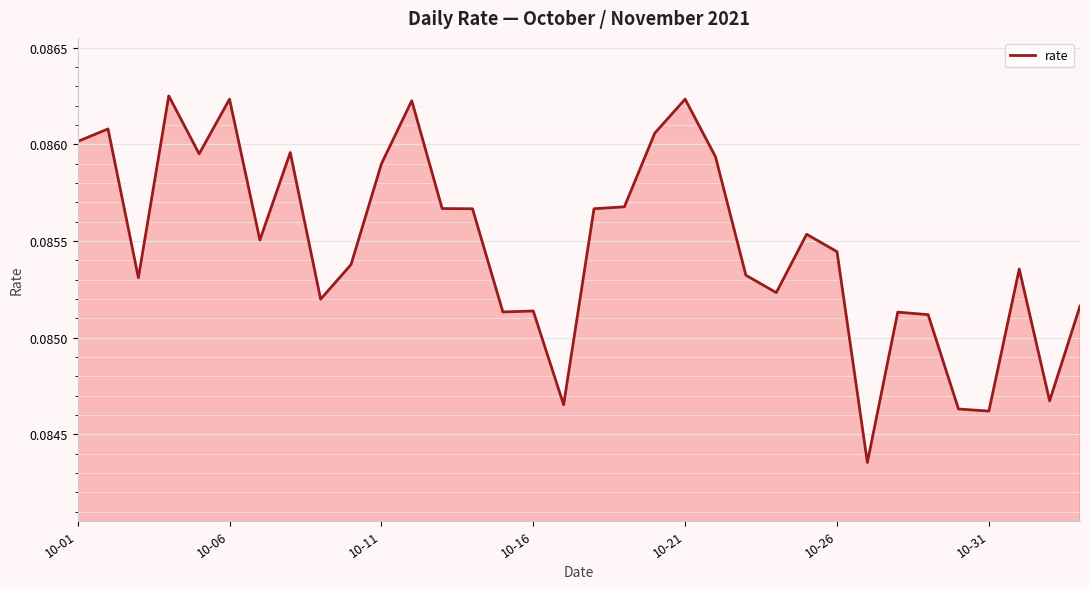

Is this an area chart (filled region under the line)?

Yes